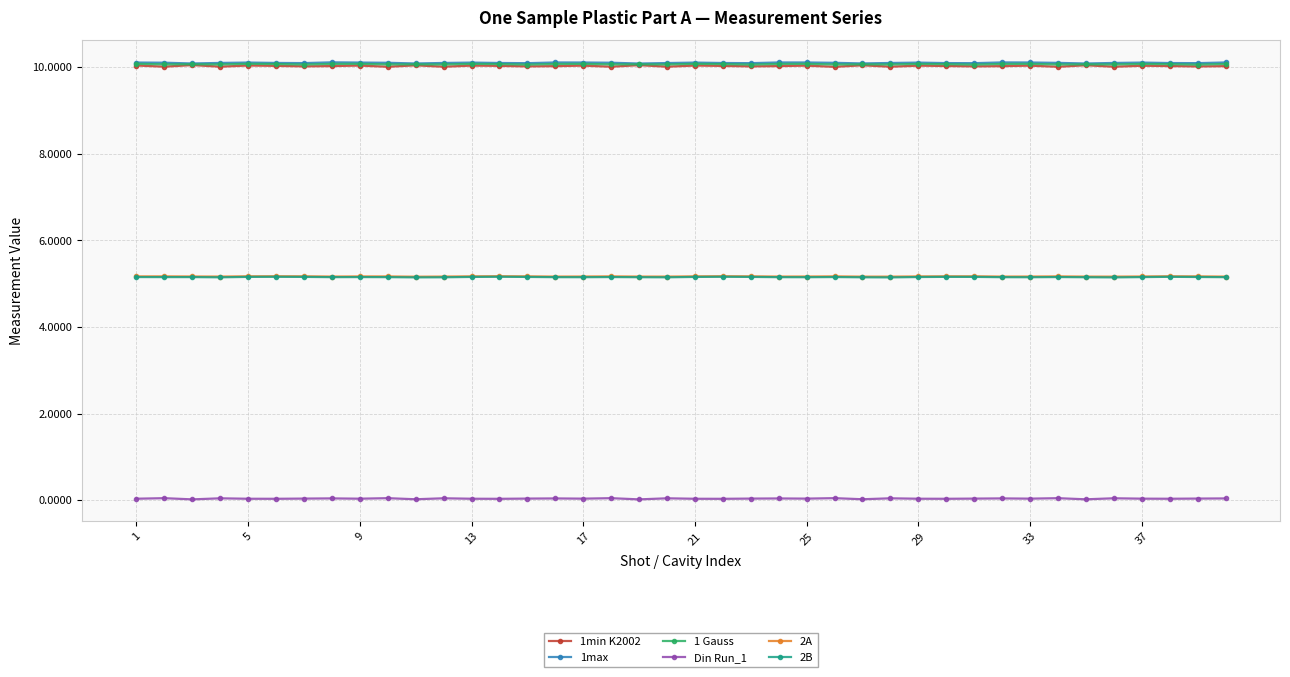

What is the greatest value displayed?

10.1